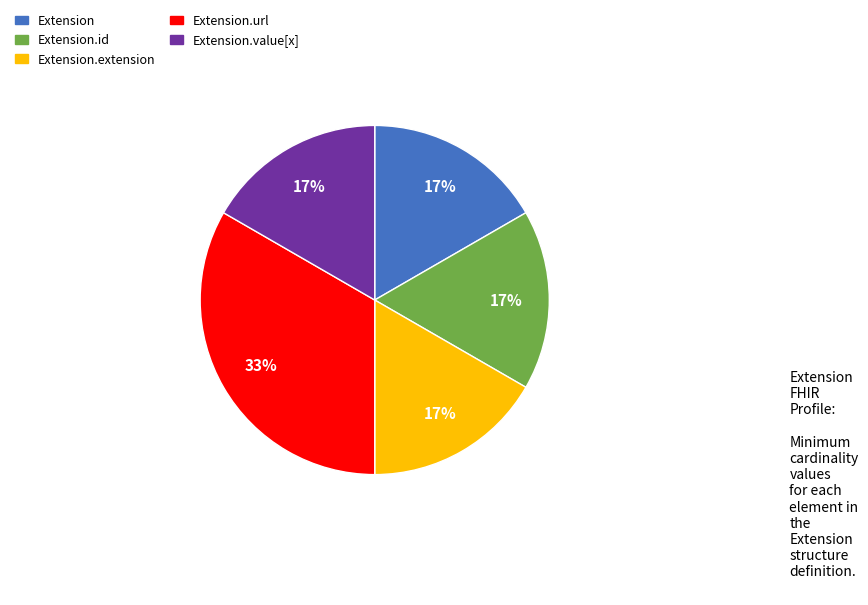

Does any single category account for the majority?

No